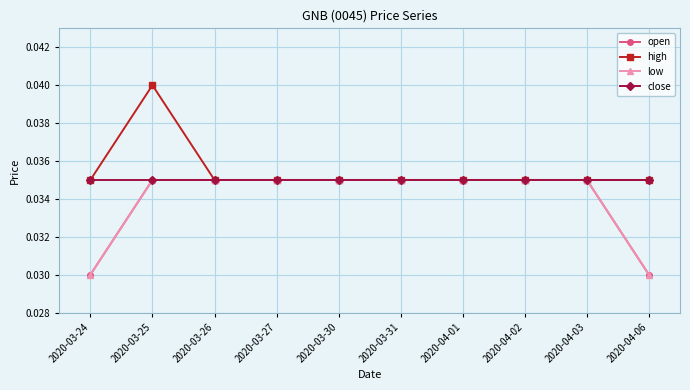

Is this an area chart (filled region under the line)?

No